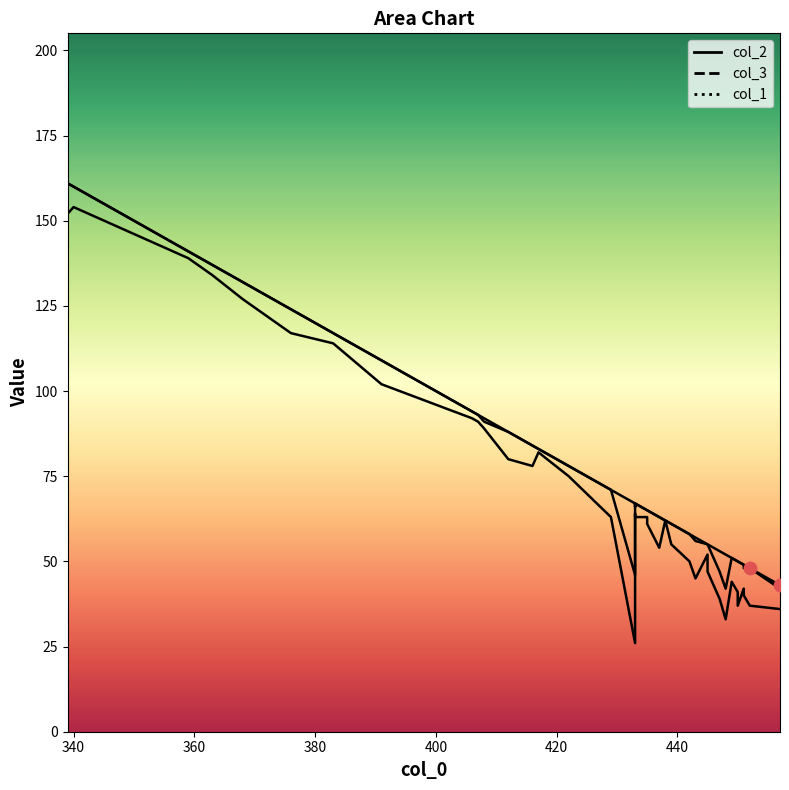

Which series contains the lowest Y value?

col_3